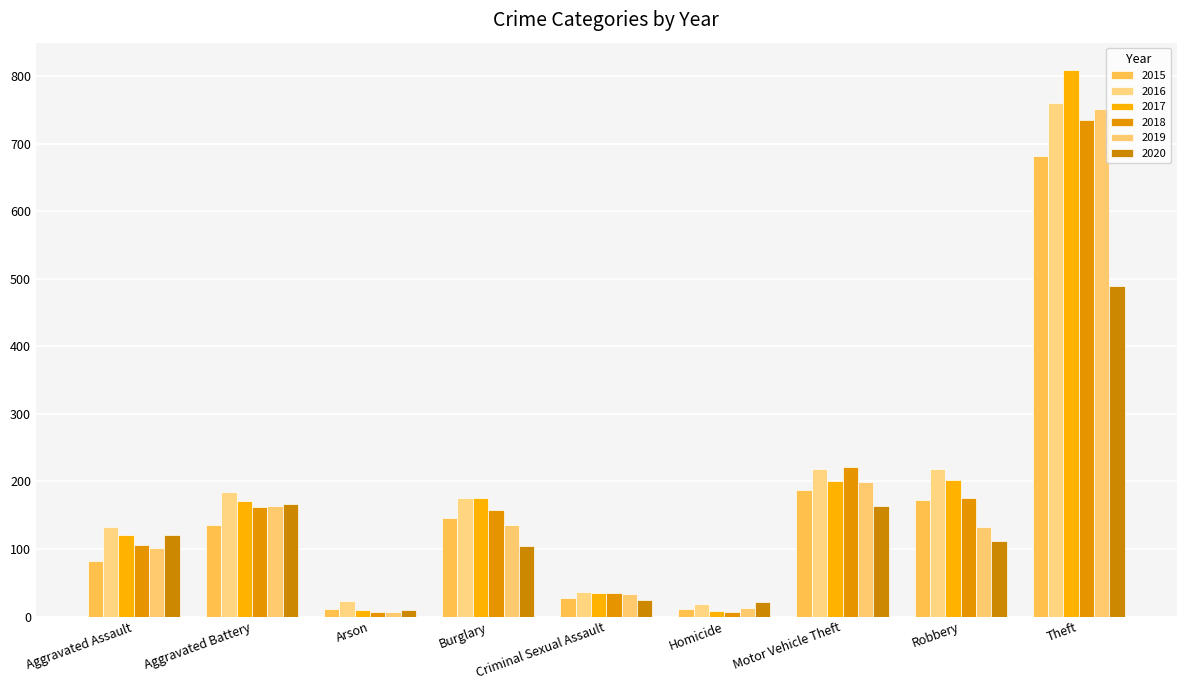

Which label corresponds to the smallest value in the chart?

Homicide